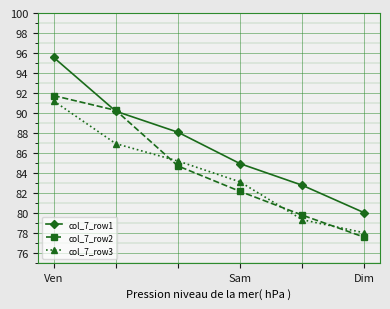

How many lines are shown in the chart?

3